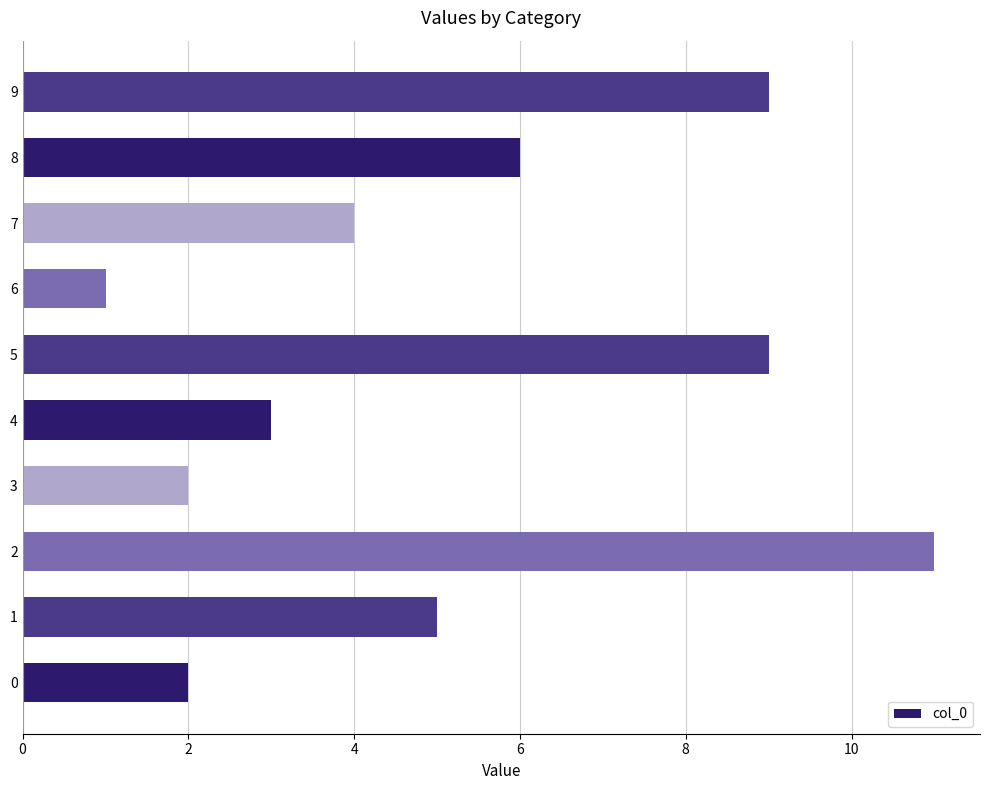

Reading bottom to top, what are all the values shown in this chart?

0=2	1=5	2=11	3=2	4=3	5=9	6=1	7=4	8=6	9=9